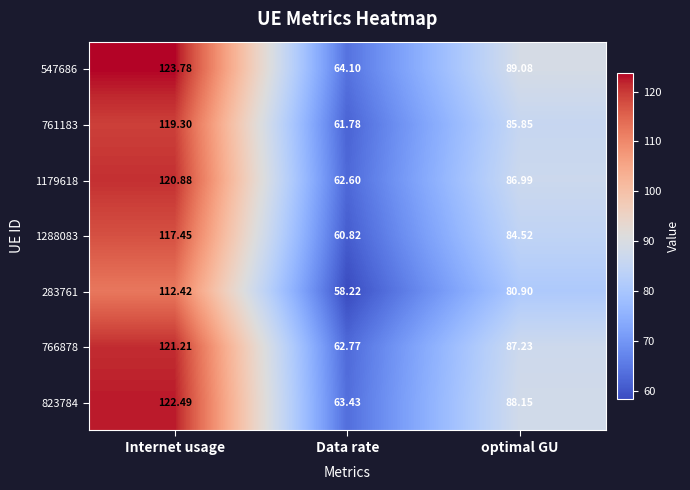

At how many categories does at least one series exceed 70?

2